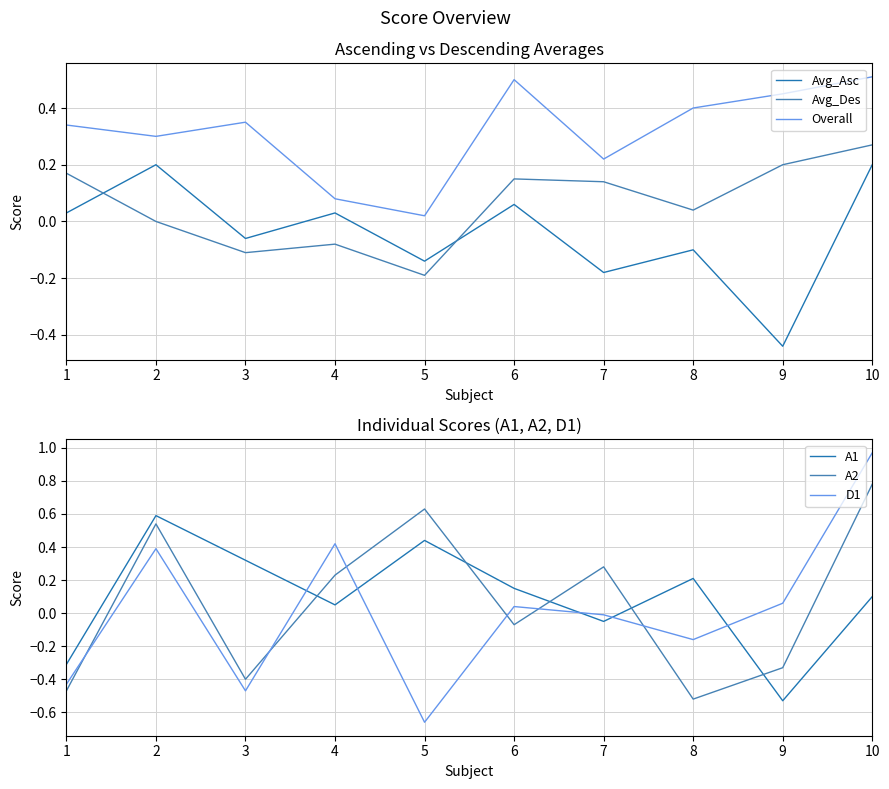

At which category does Avg_Des reach its first local peak?

4